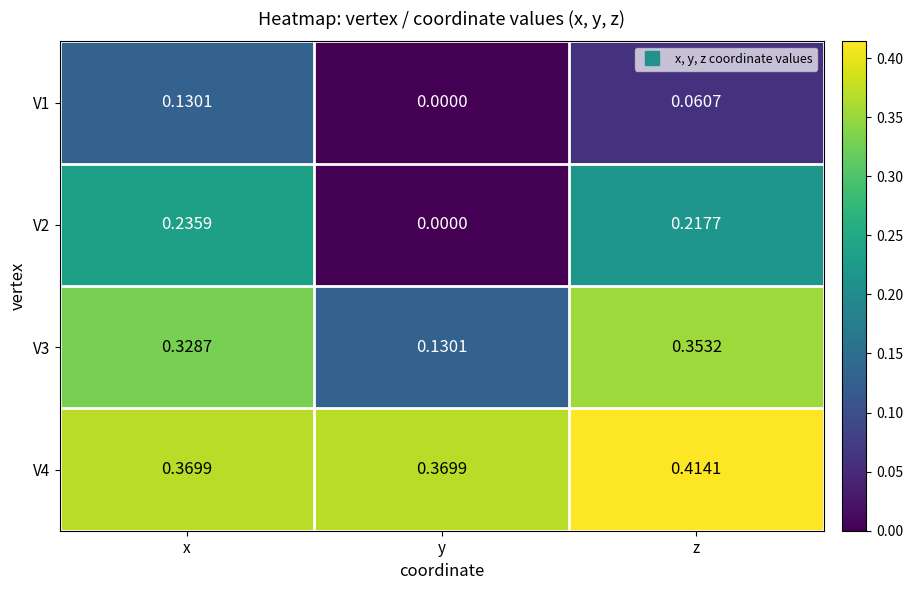

List the labels in order of V1 value, largest first.

x, z, y